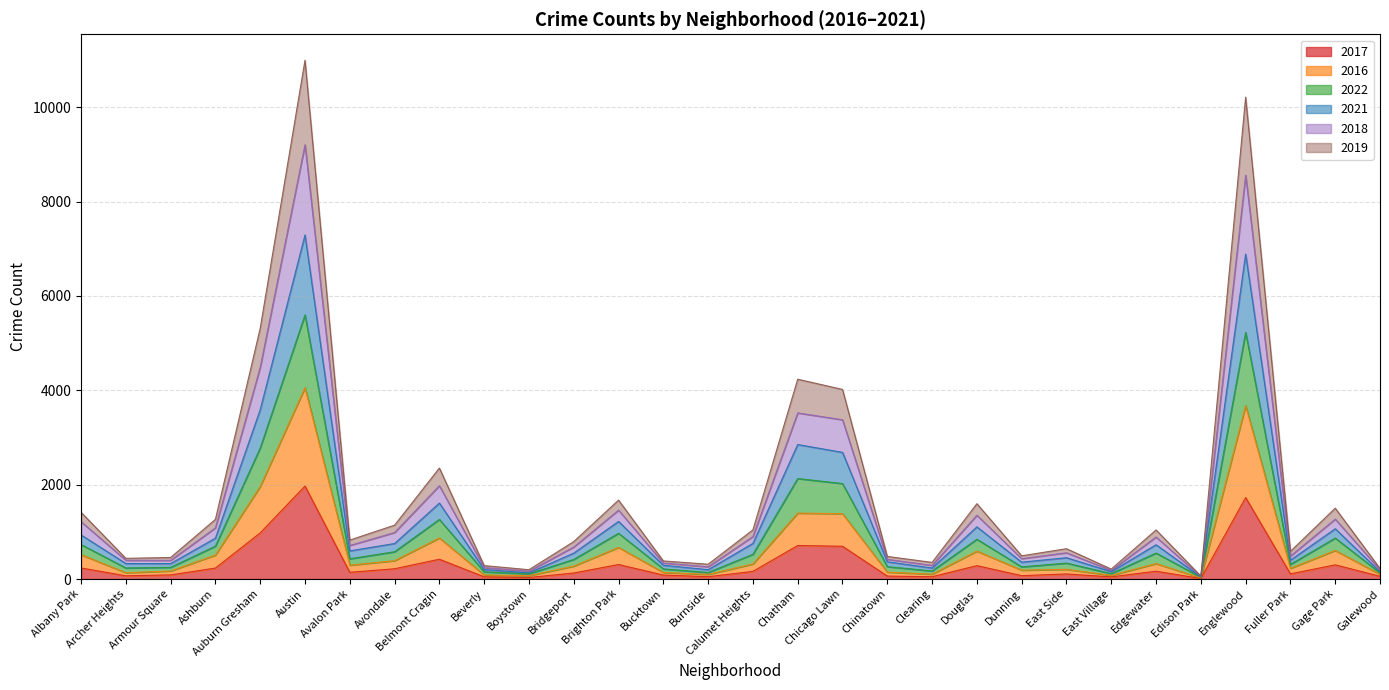

Does the chart have visible grid lines?

Yes